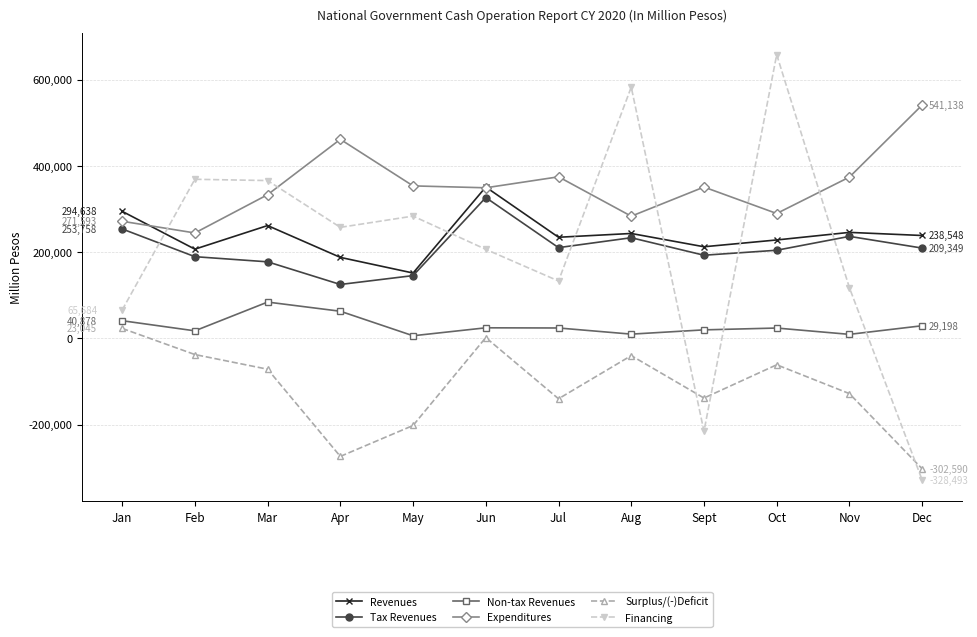

Which series has the largest total across all categories?

Expenditures